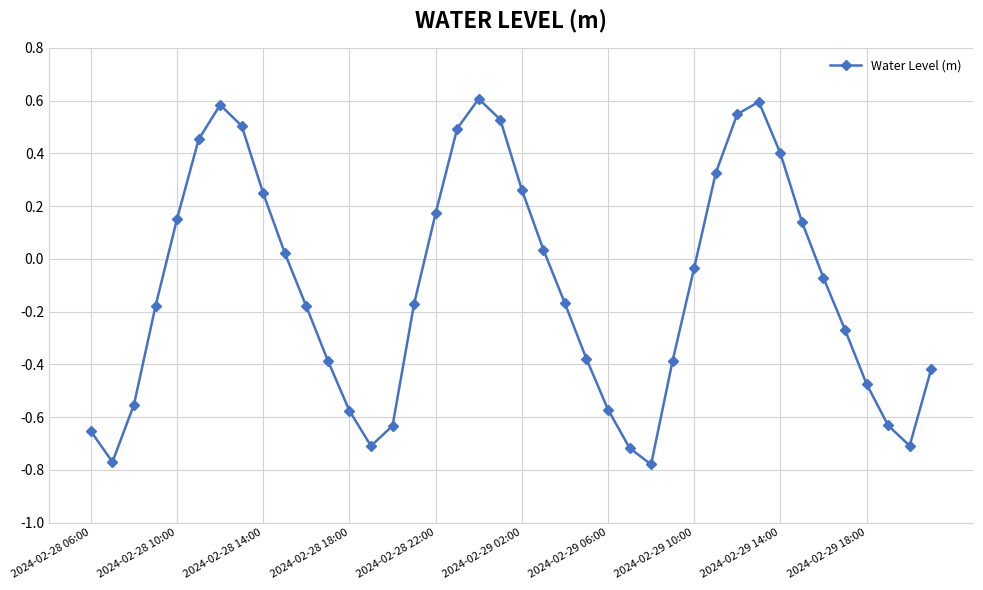

True or false: the data has more than 0 interior local peaks.

True